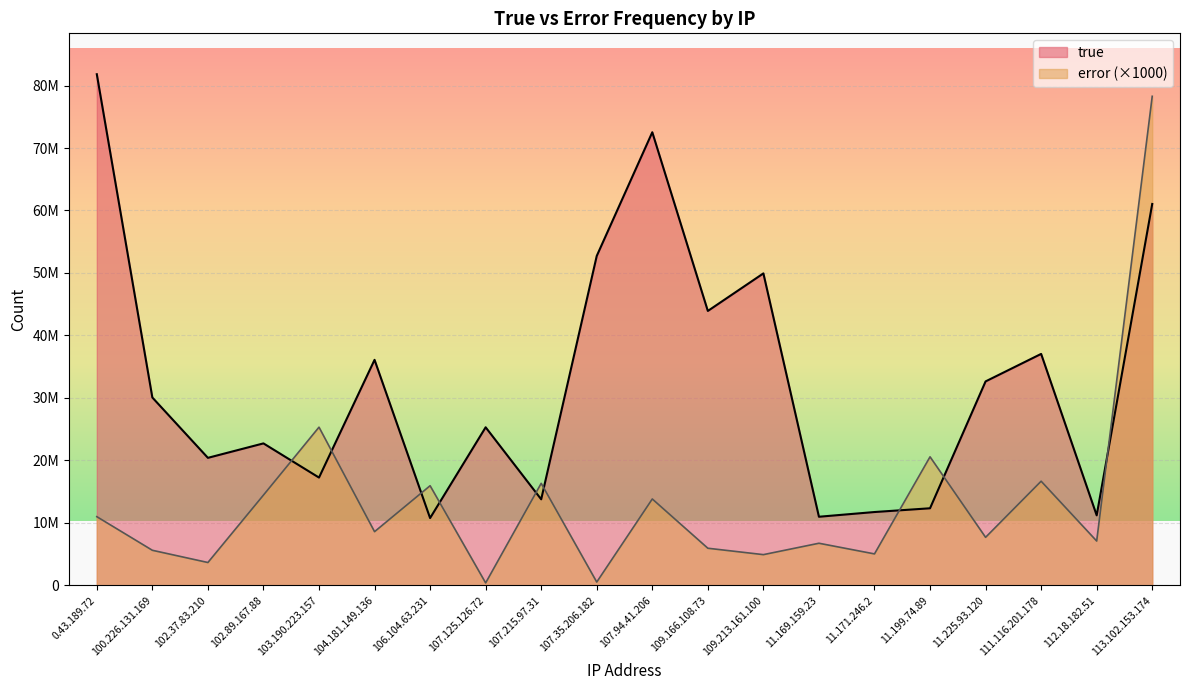

Which has a higher value, 11.199.74.89 or 113.102.153.174?

113.102.153.174